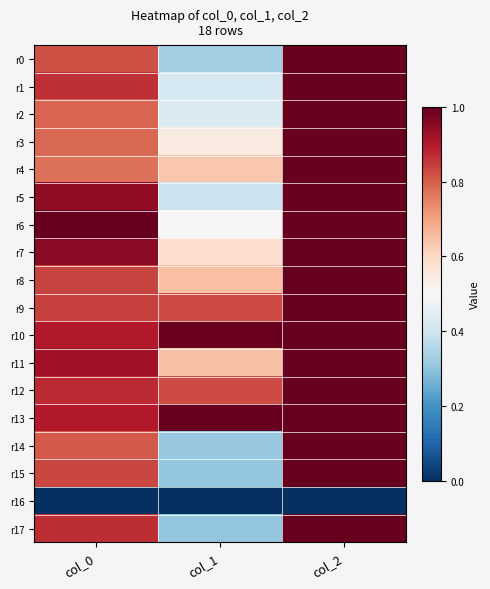

Reading left to right, list all the values displayed in this chart.

r0: col_0=0.8	col_1=0.3	col_2=1.0
r1: col_0=0.9	col_1=0.4	col_2=1.0
r2: col_0=0.8	col_1=0.4	col_2=1.0
r3: col_0=0.8	col_1=0.5	col_2=1.0
r4: col_0=0.8	col_1=0.6	col_2=1.0
r5: col_0=0.9	col_1=0.4	col_2=1.0
r6: col_0=1.0	col_1=0.5	col_2=1.0
r7: col_0=1.0	col_1=0.6	col_2=1.0
r8: col_0=0.8	col_1=0.7	col_2=1.0
r9: col_0=0.8	col_1=0.8	col_2=1.0
r10: col_0=0.9	col_1=1.0	col_2=1.0
r11: col_0=0.9	col_1=0.6	col_2=1.0
r12: col_0=0.9	col_1=0.8	col_2=1.0
r13: col_0=0.9	col_1=1.0	col_2=1.0
r14: col_0=0.8	col_1=0.3	col_2=1.0
r15: col_0=0.8	col_1=0.3	col_2=1.0
r16: col_0=0.0	col_1=0.0	col_2=0.0
r17: col_0=0.9	col_1=0.3	col_2=1.0